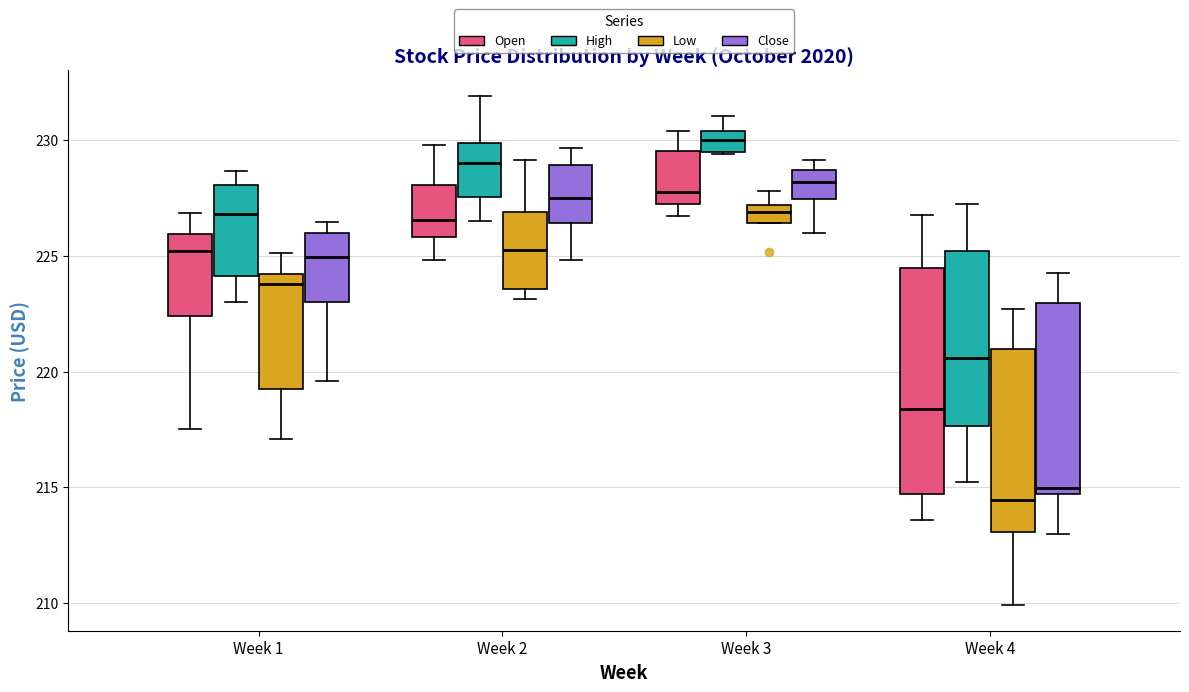

Which box has the highest median line?

Week 3 (High)